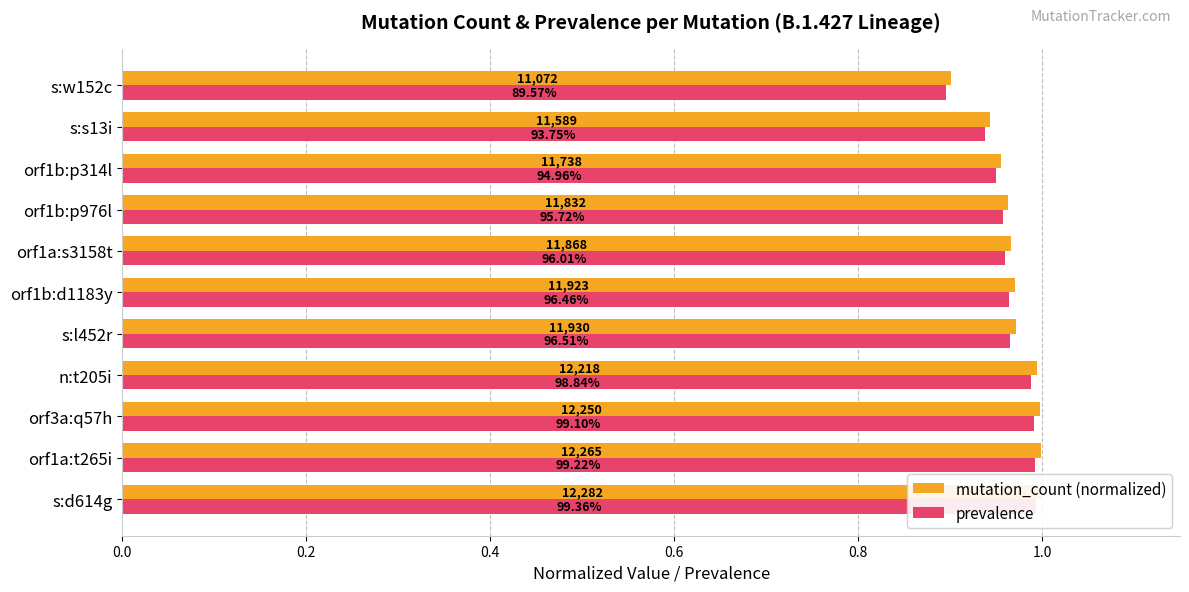

The value of mutation_count (normalized) at s:s13i is 0.4. True or false?

False